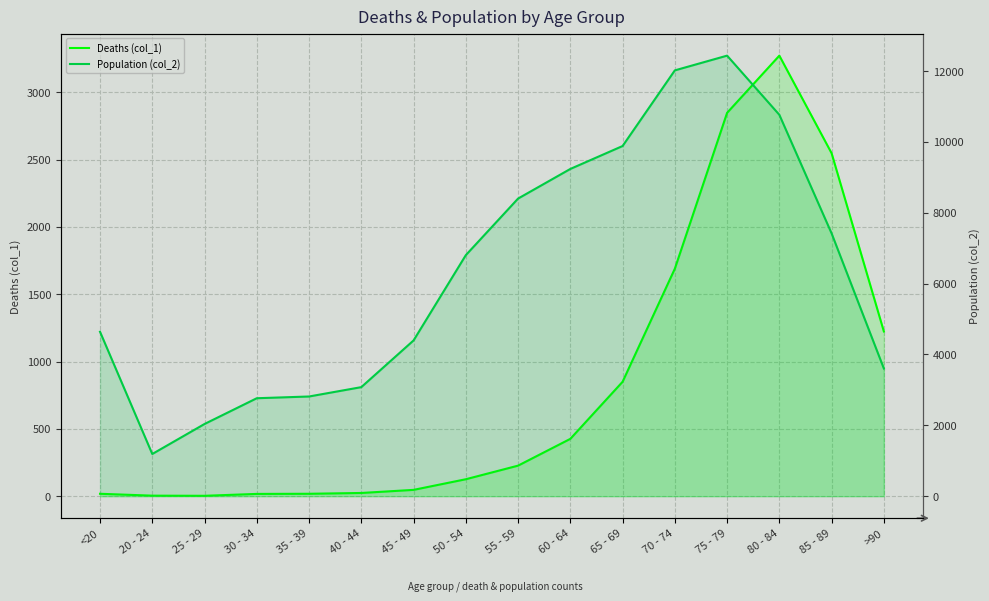

Is it true that Population (col_2) equals 2038 at 25 - 29?

True